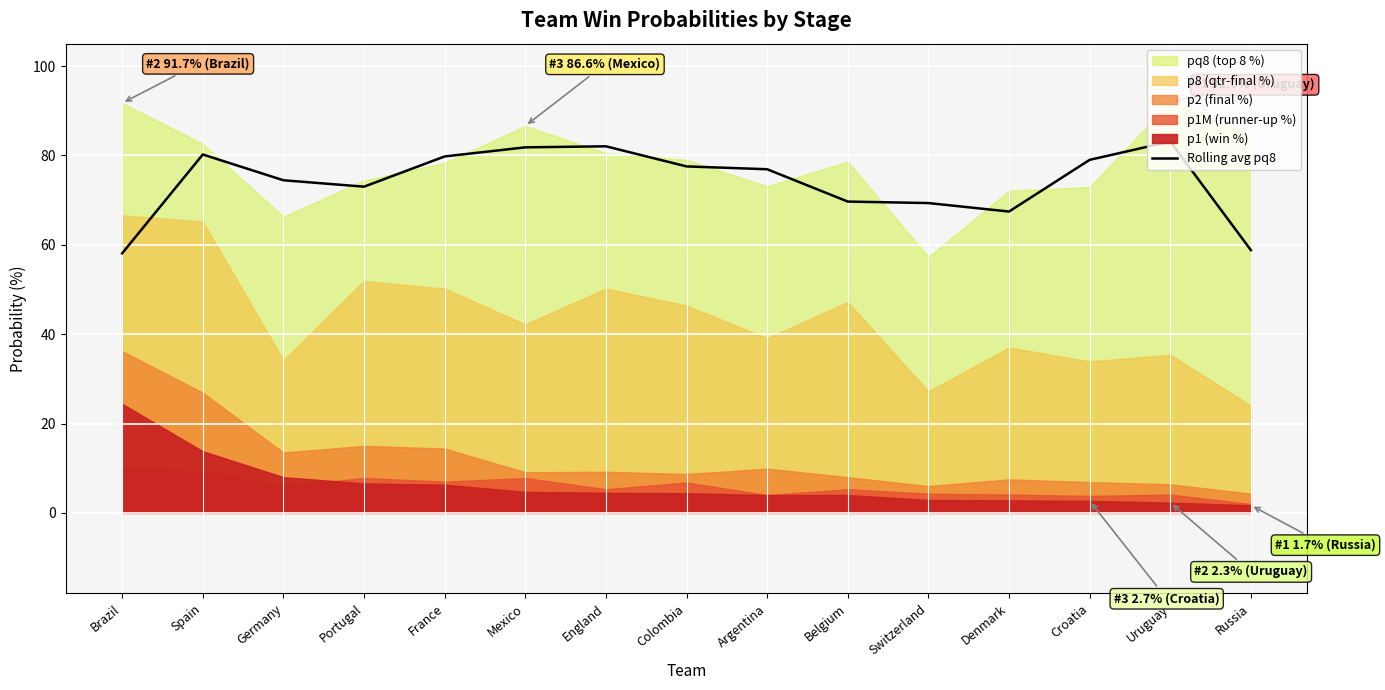

Where is the first local maximum?

Spain